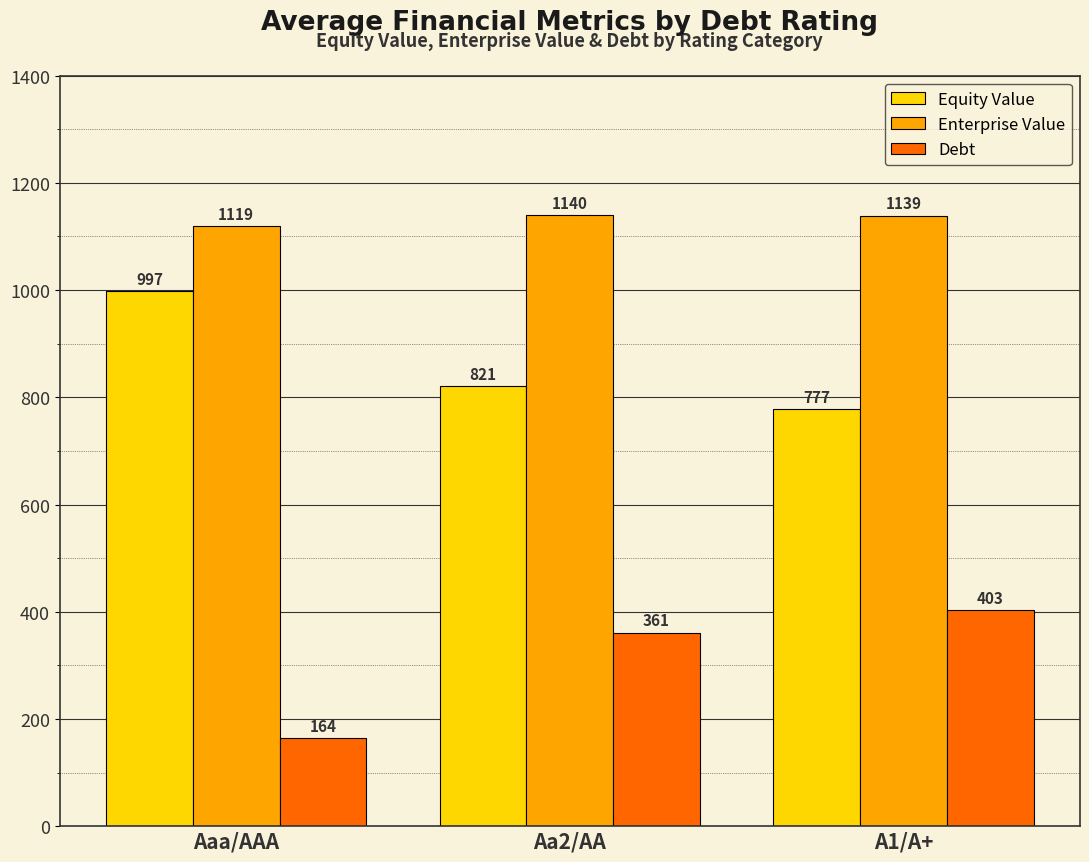

Which series has the largest total across all categories?

Enterprise Value